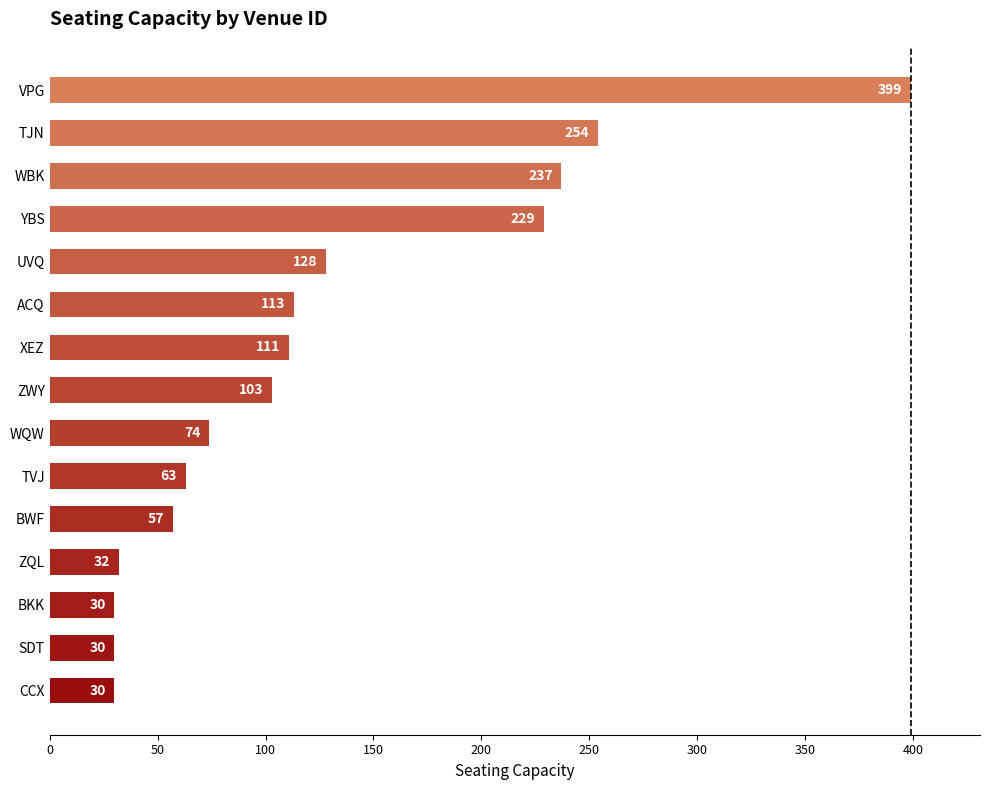

What is the approximate value at BKK, to the nearest 10?

30